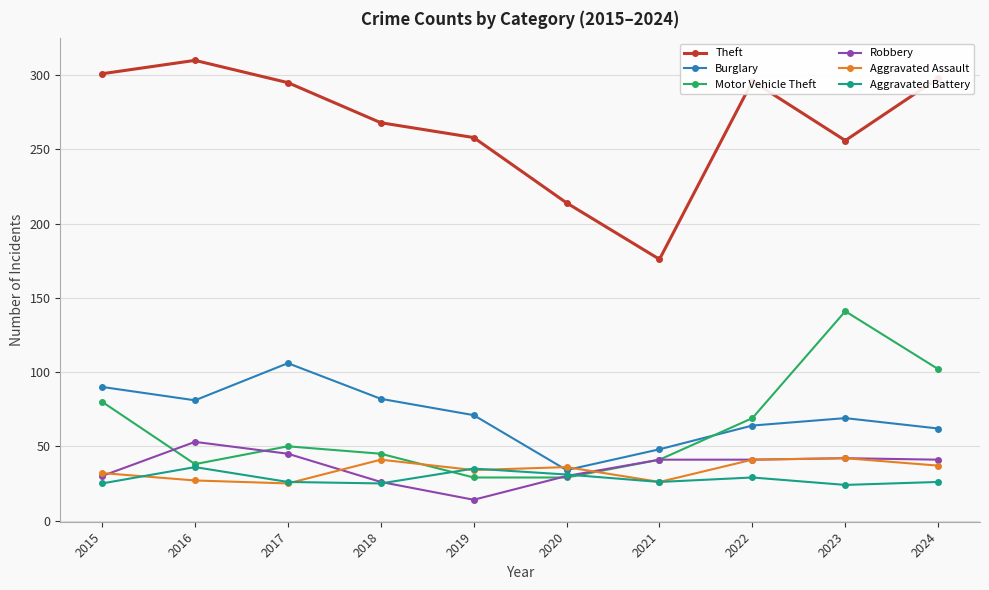

How many interior local peaks does the Aggravated Battery series have?

3